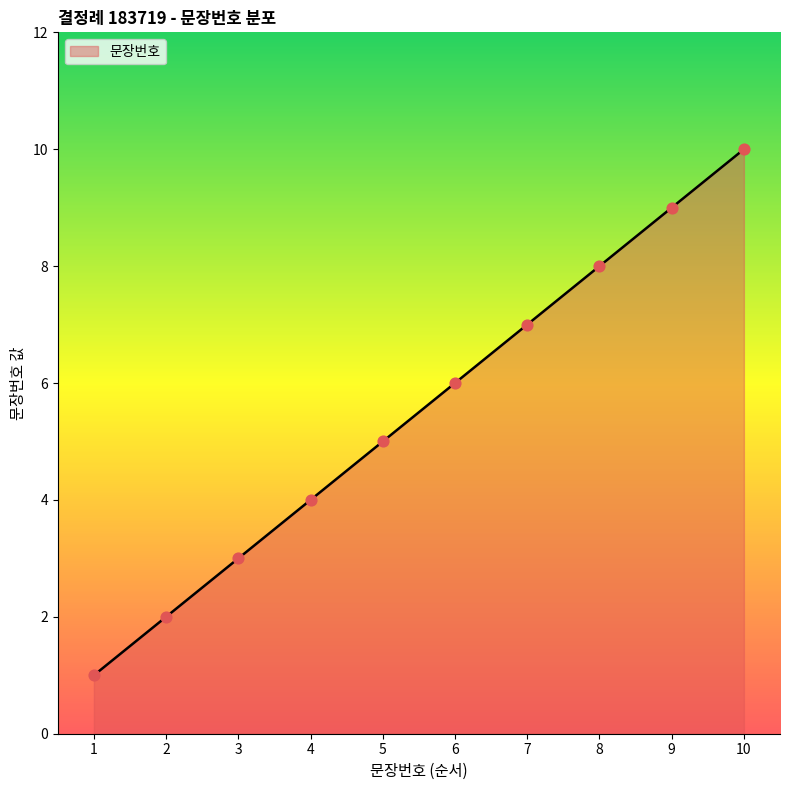

Which has a higher value, 1 or 7?

7